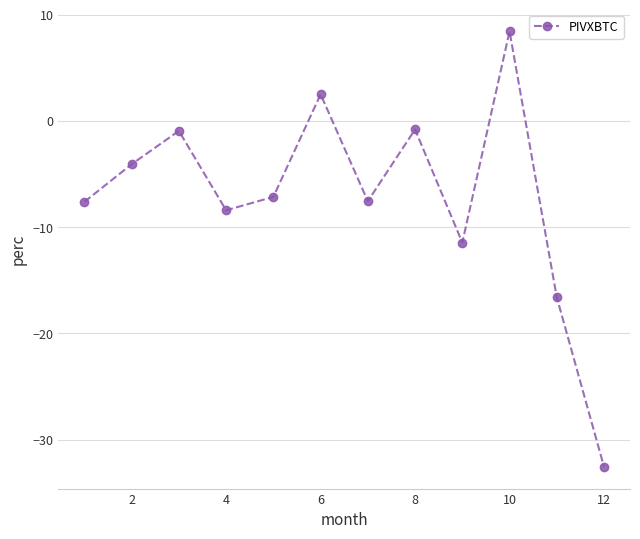

What is the maximum value shown in the chart?

8.4